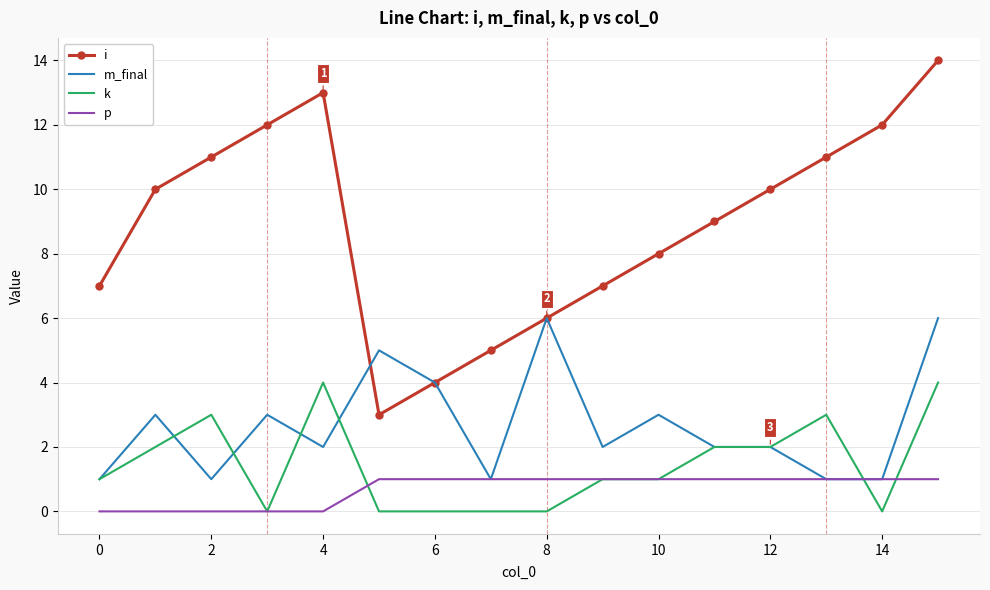

What is the maximum value shown in the chart?

14